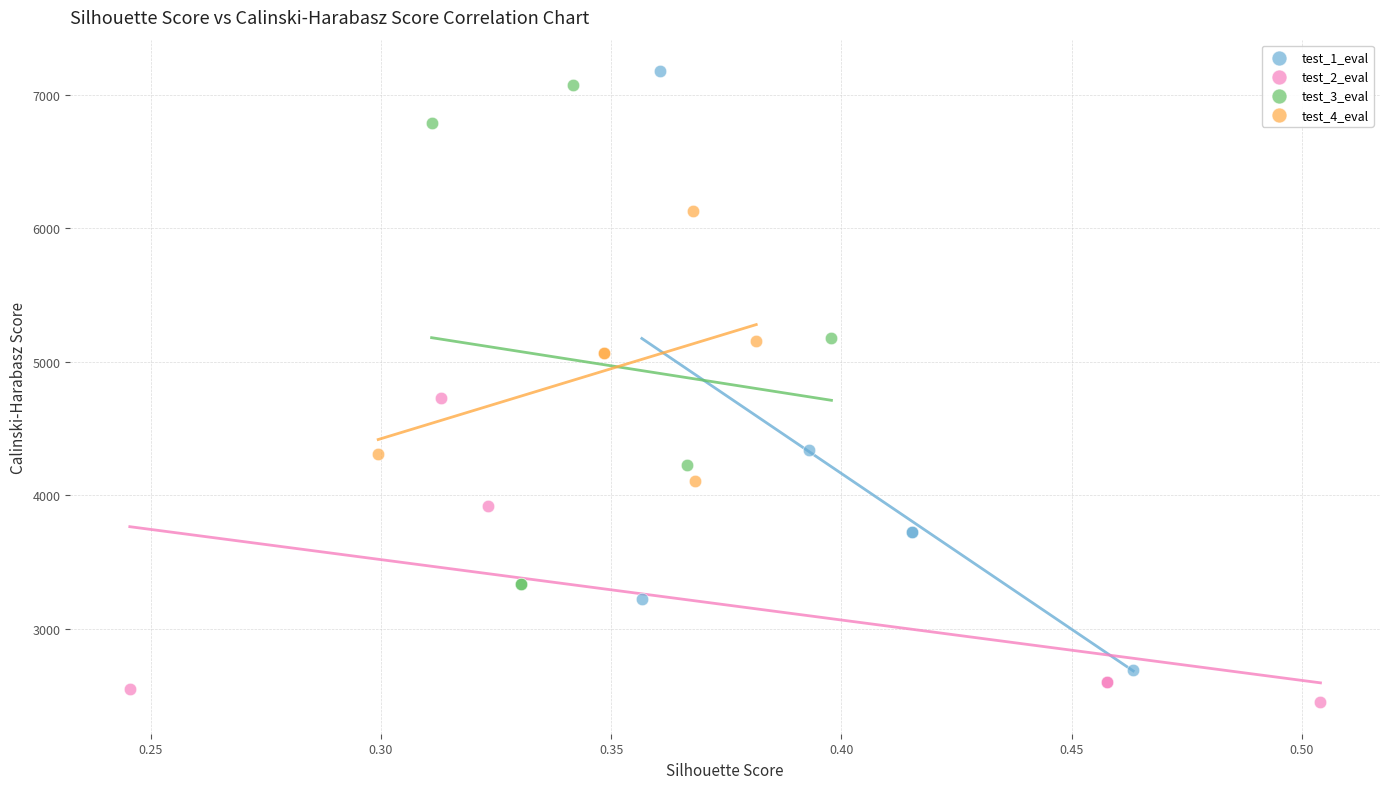

Which series contains the highest Y value?

test_1_eval